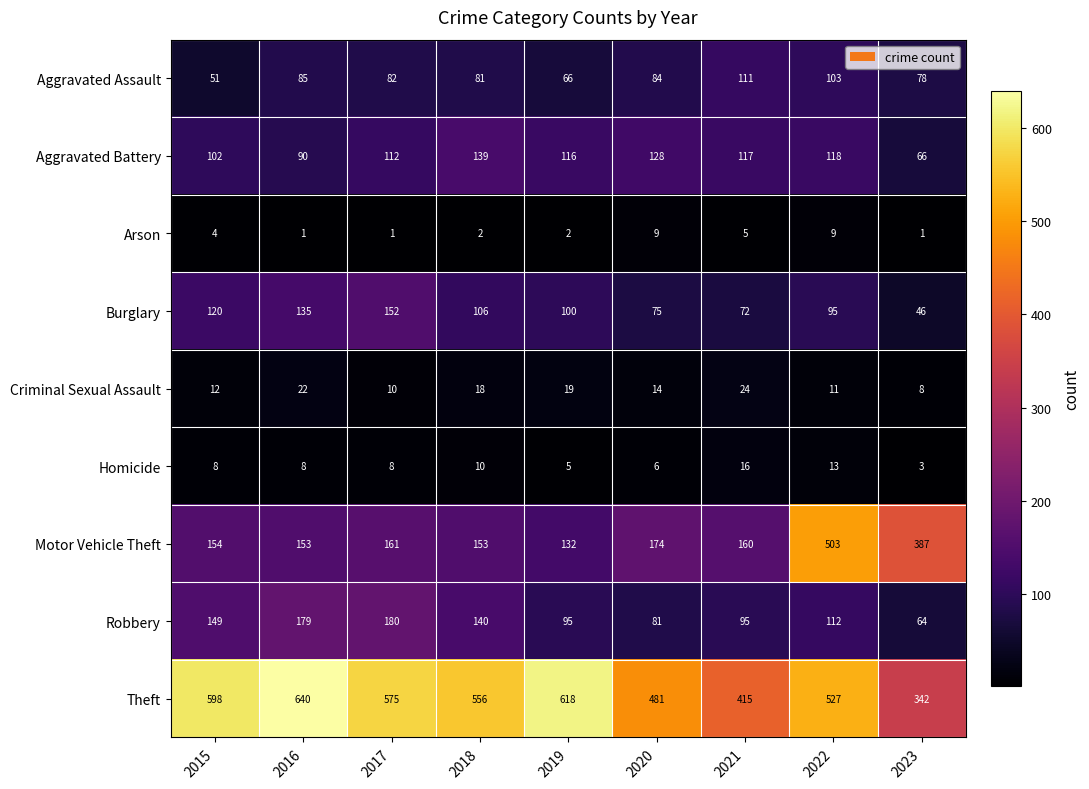

Count the Arson values in the range 1 to 5.

7